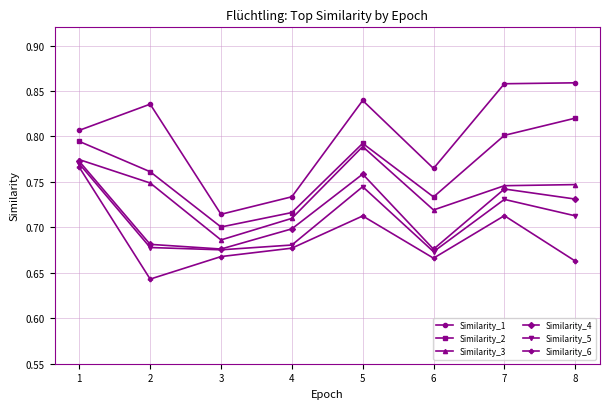

Which series changed the most between 7 and 8?

Similarity_6